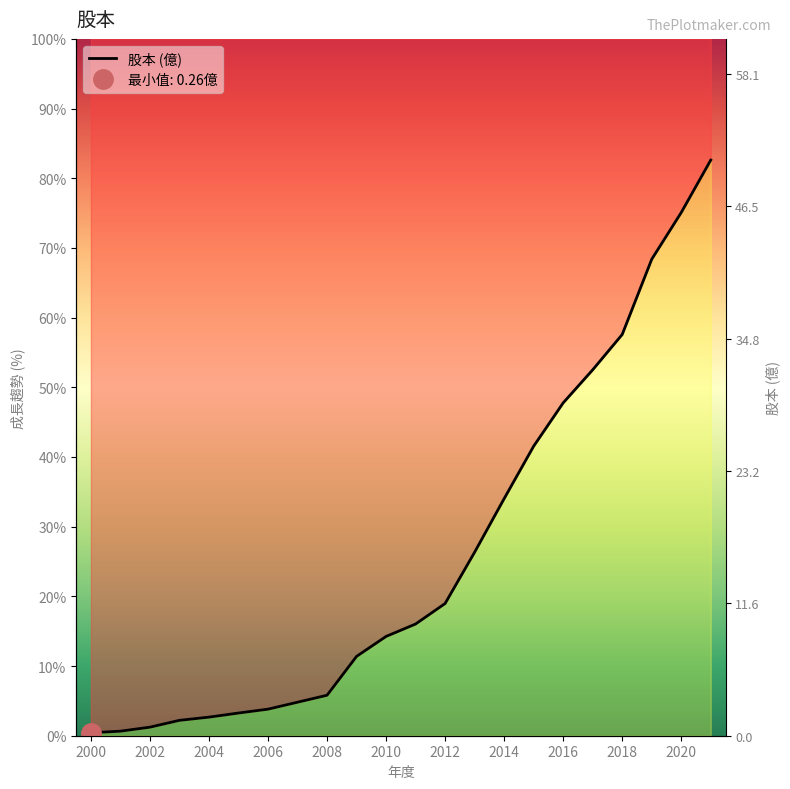

Reading left to right, list all the values displayed in this chart.

0.4	0.7	1.2	2.2	2.7	3.3	3.8	4.8	5.8	11.4	14.2	16.0	19.0	26.3	34.0	41.5	47.8	52.5	57.6	68.4	75.1	82.6